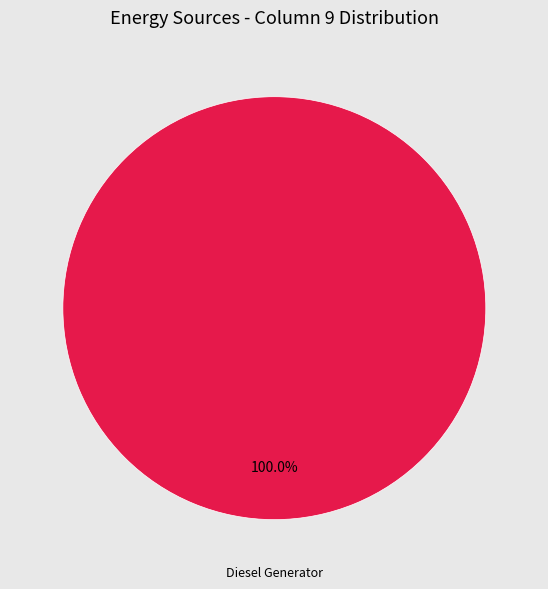

Is there a majority slice in this chart?

Yes